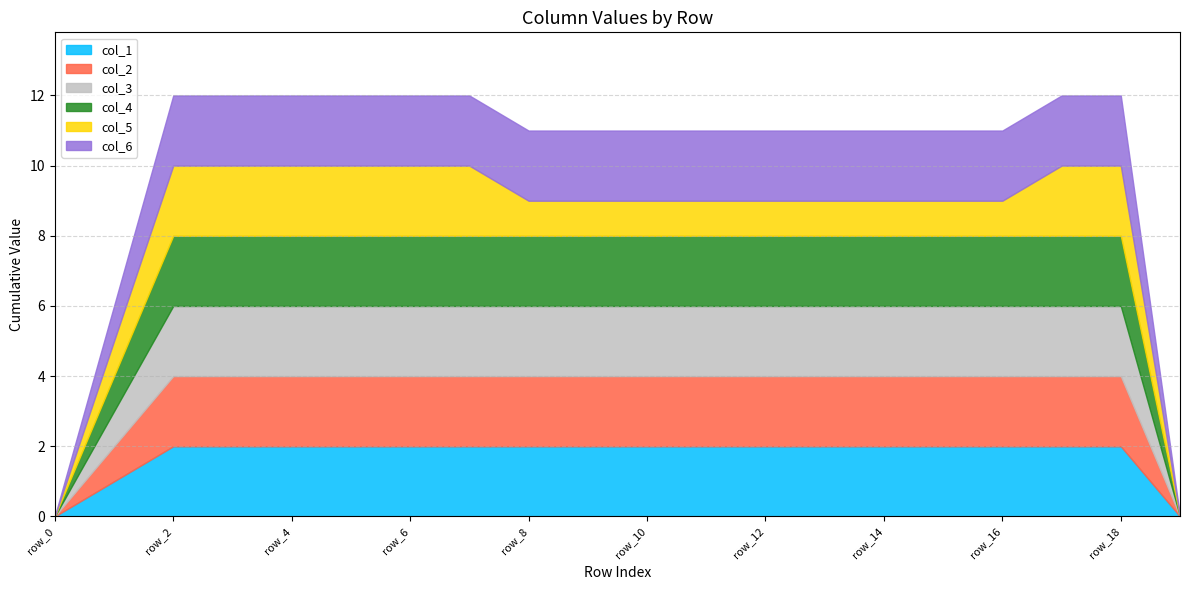

Rank the categories by col_5 value from lowest to highest.

row_0, row_19, row_1, row_8, row_9, row_10, row_11, row_12, row_13, row_14, row_15, row_16, row_2, row_3, row_4, row_5, row_6, row_7, row_17, row_18